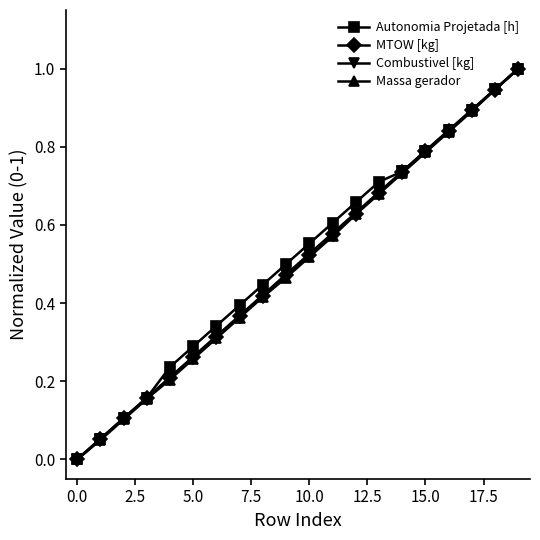

What is the maximum value for Autonomia Projetada [h]?

1.0